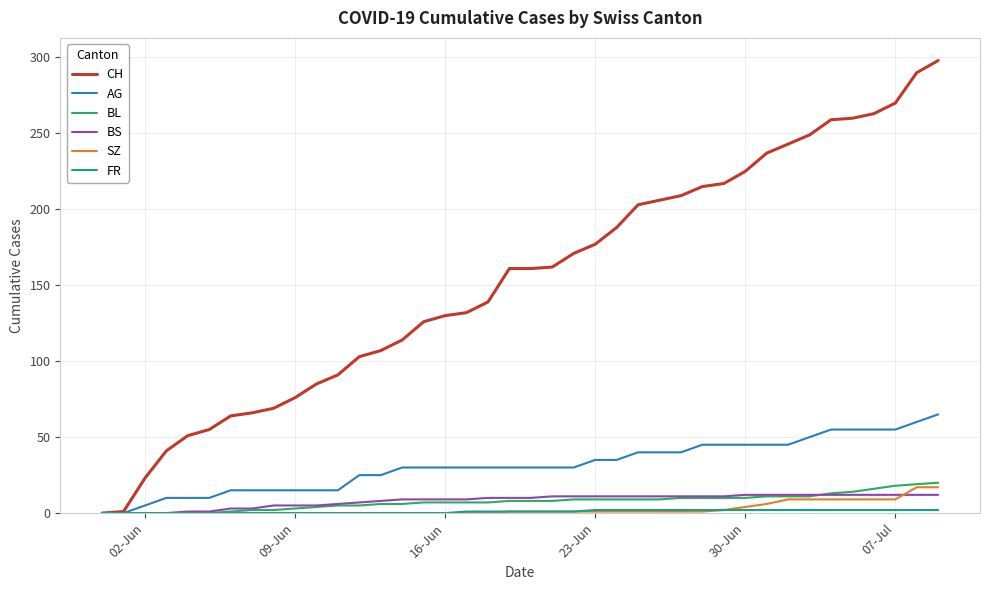

Which series has the widest spread of values?

CH